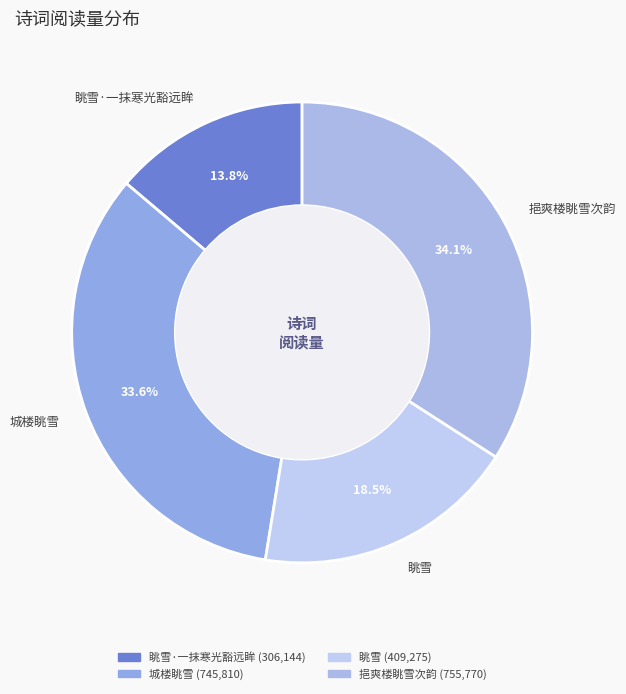

The 挹爽楼眺雪次韵 slice represents 47% of the pie. True or false?

False